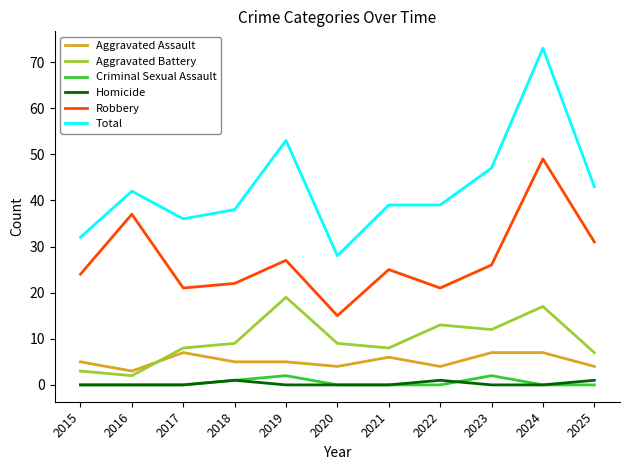

Is it true that Robbery equals 25 at 2021?

True